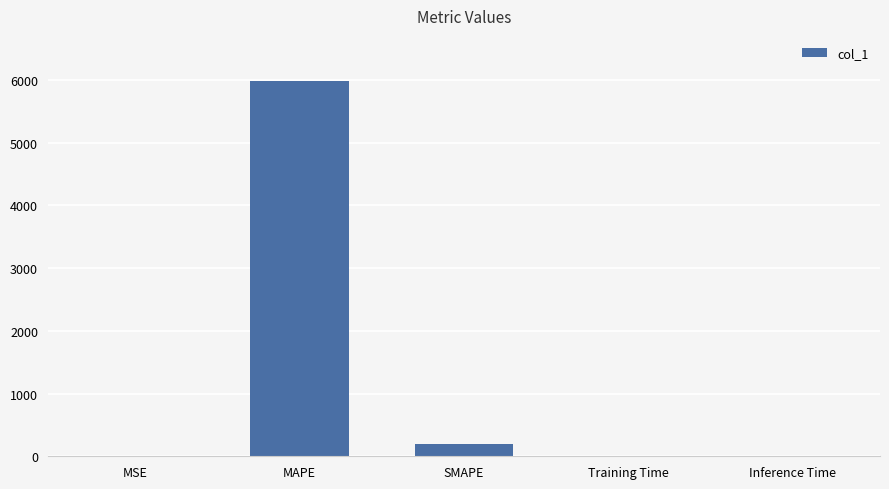

What is the sum of all values?

6182.1